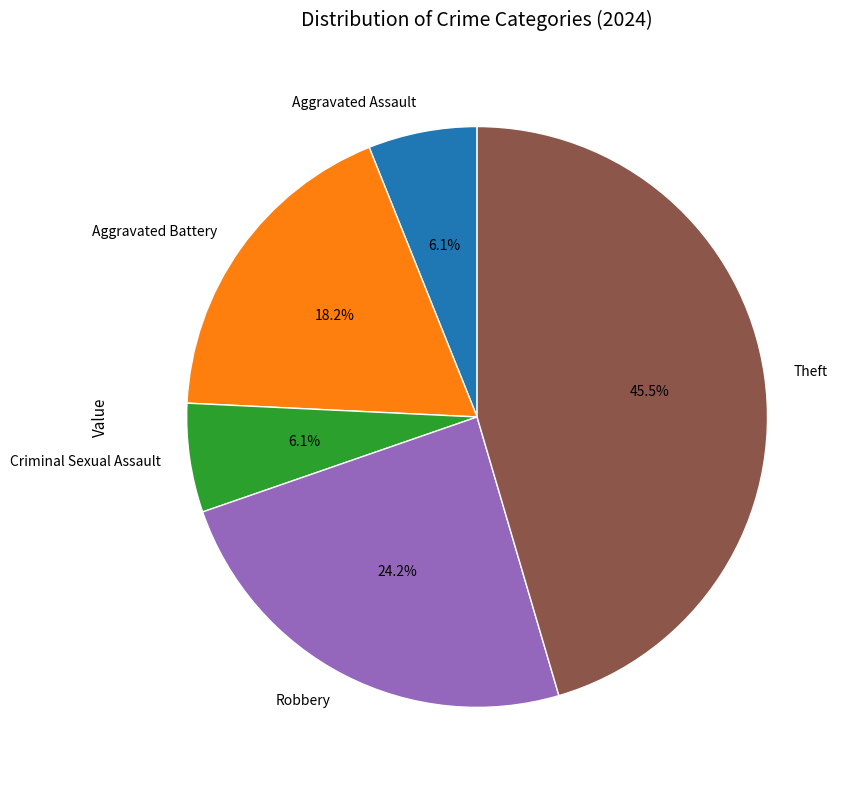

Combined, do Aggravated Assault and Aggravated Battery account for over 50%?

No